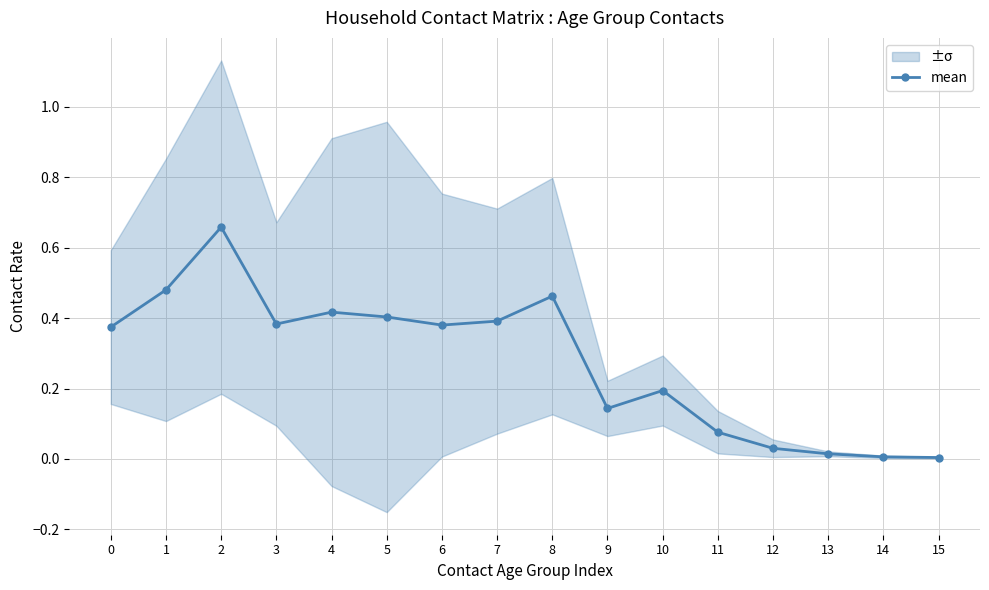

Rank the categories by value from lowest to highest.

15, 14, 13, 12, 11, 9, 10, 0, 6, 3, 7, 5, 4, 8, 1, 2